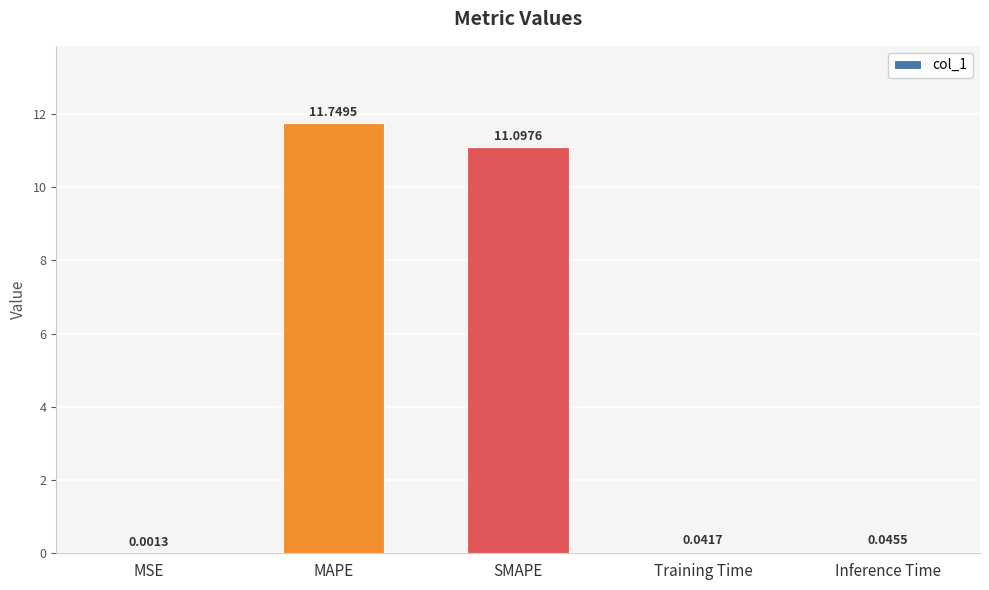

Which has a higher value, Training Time or MAPE?

MAPE